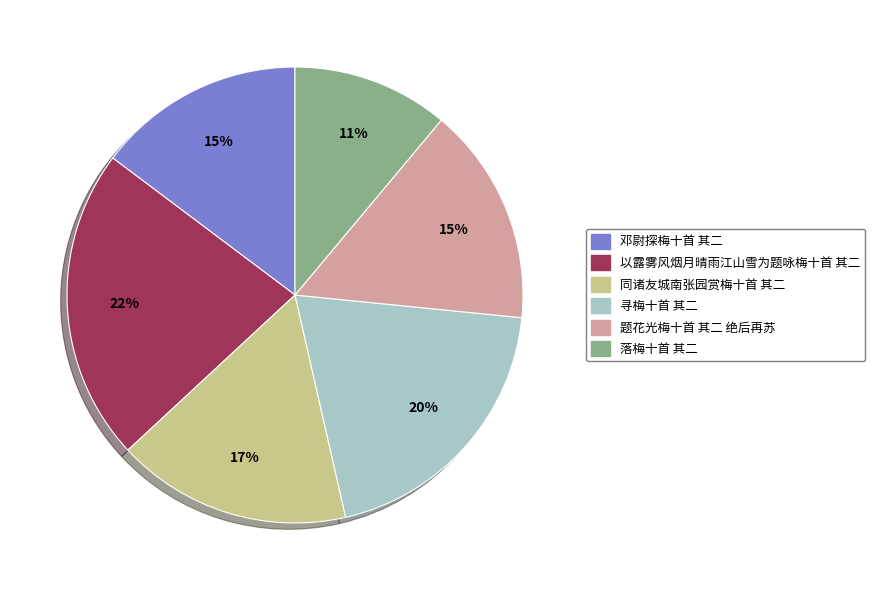

Combined, do 寻梅十首 其二 and 以露雾风烟月晴雨江山雪为题咏梅十首 其二 account for over 50%?

No